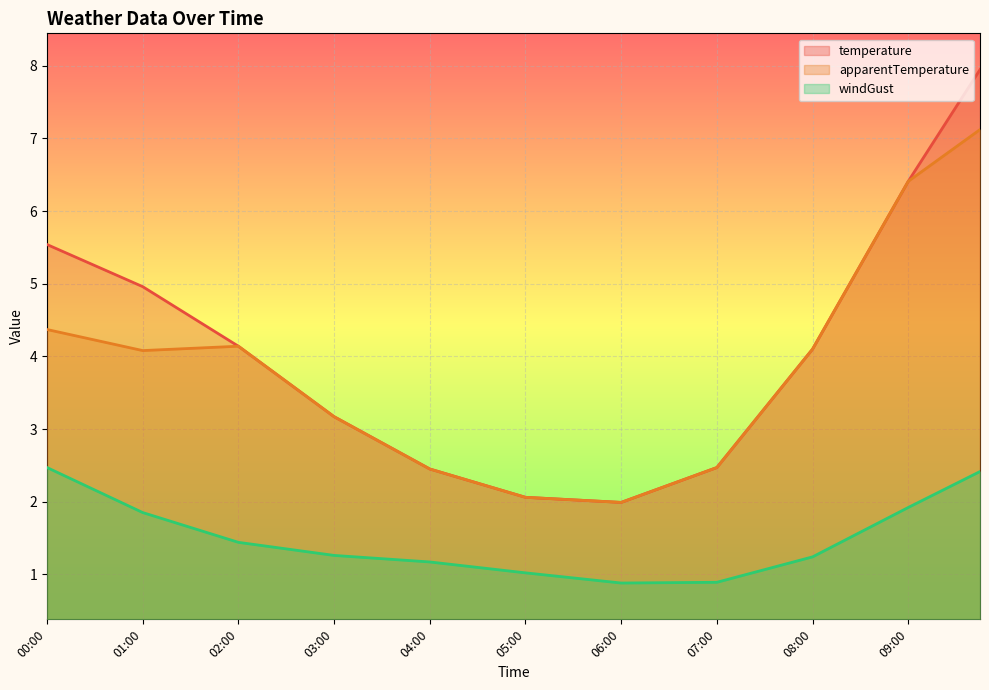

True or false: apparentTemperature and windGust cross at least once.

False